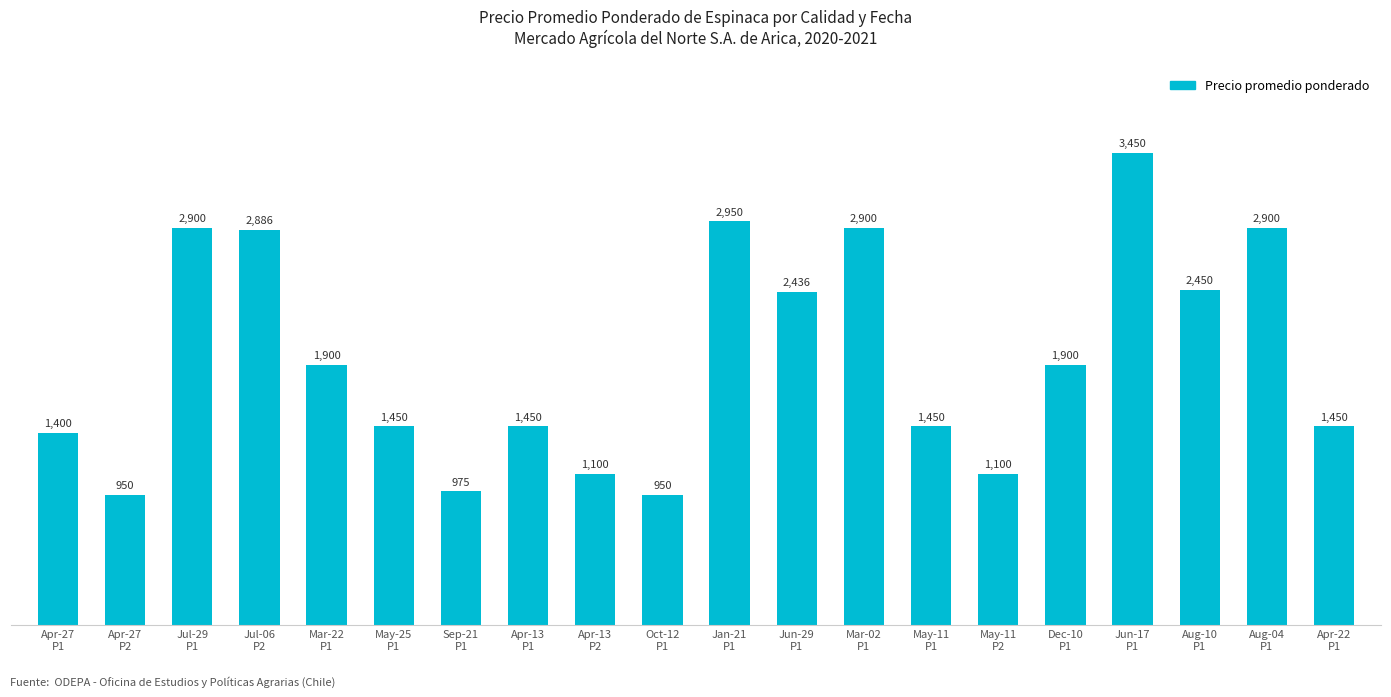

Does the chart contain stacked bars?

No